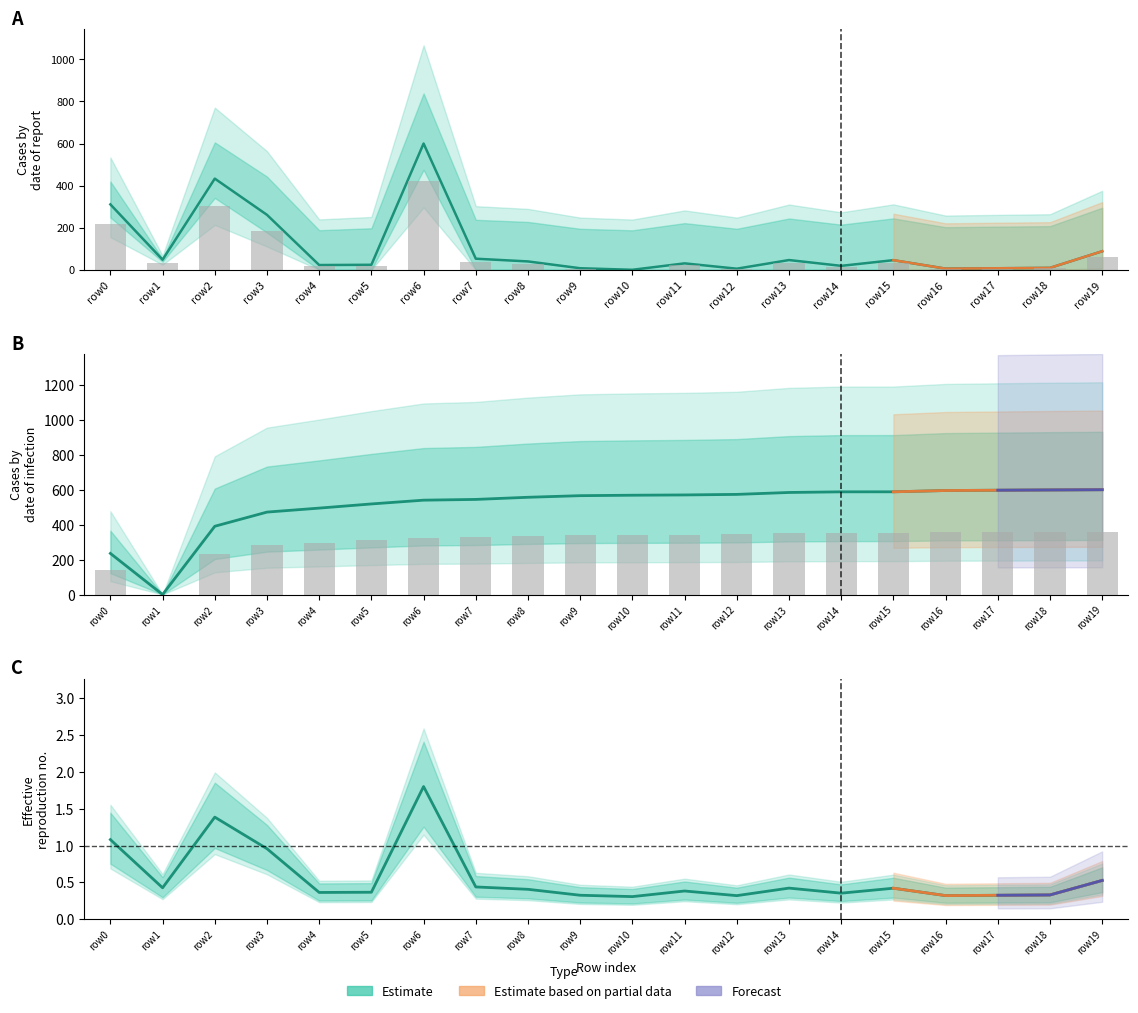

Reading left to right, list all the values displayed in this chart.

length: 310.7	48.0	433.3	261.1	22.6	23.8	600.0	52.7	39.7	7.4	0.0	30.5	5.3	46.3	18.8	45.7	5.5	7.3	9.0	88.1
endNodeL: 141.2	0.0	234.4	283.1	296.8	311.1	324.1	326.7	334.0	339.5	341.1	342.0	343.9	350.5	352.7	352.8	357.2	358.2	359.2	360.0